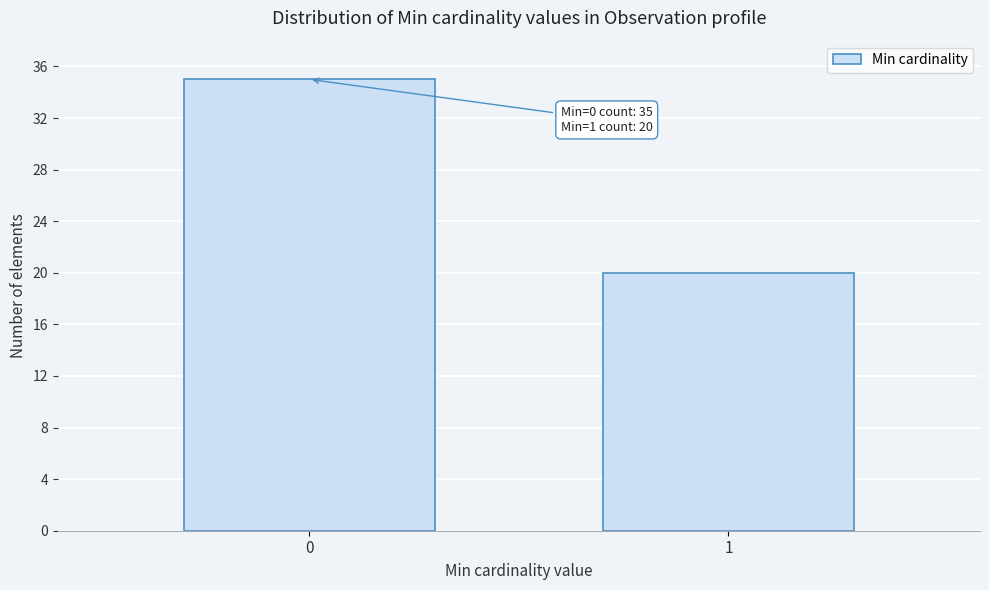

Reading right to left, extract all data points from this chart.

20	35